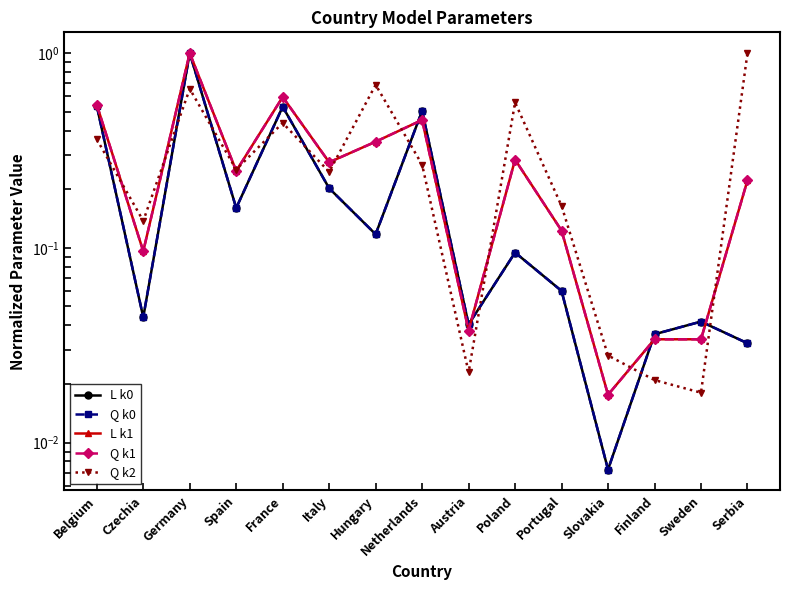

What value does the L k1 series have at Hungary?

0.4